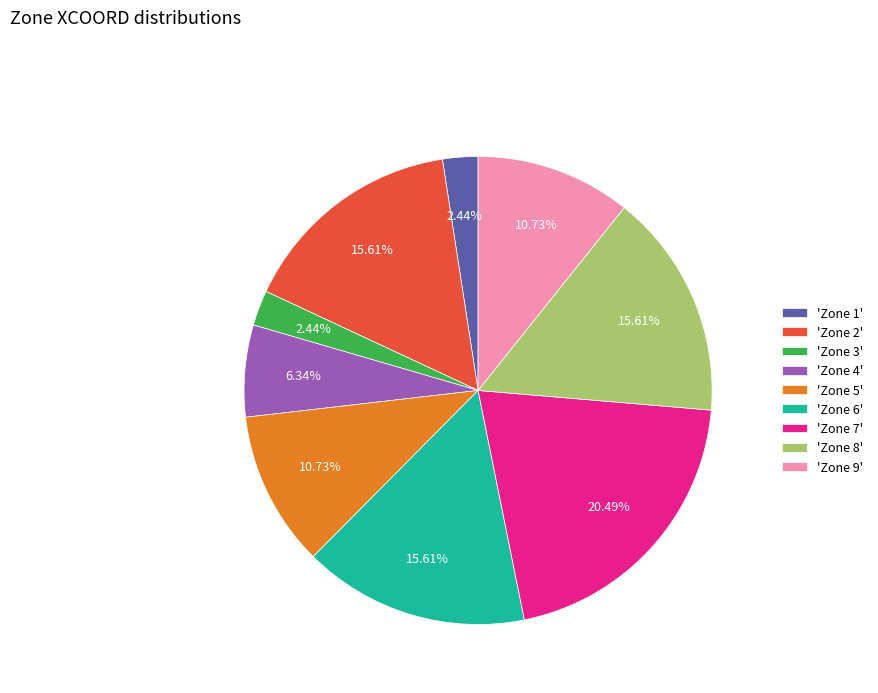

Does any single category account for the majority?

No